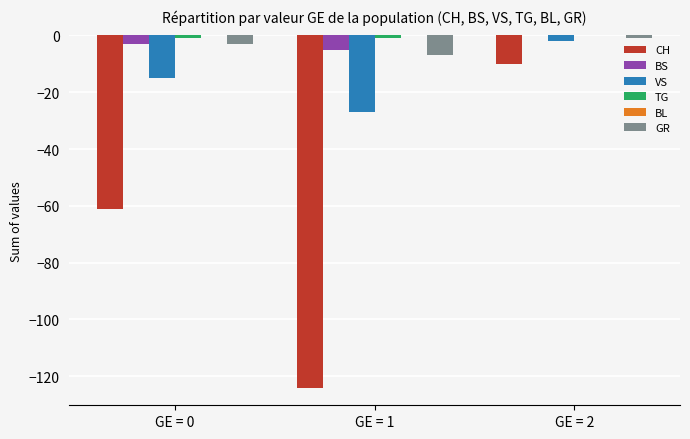

What is the highest value of the CH series?

-10